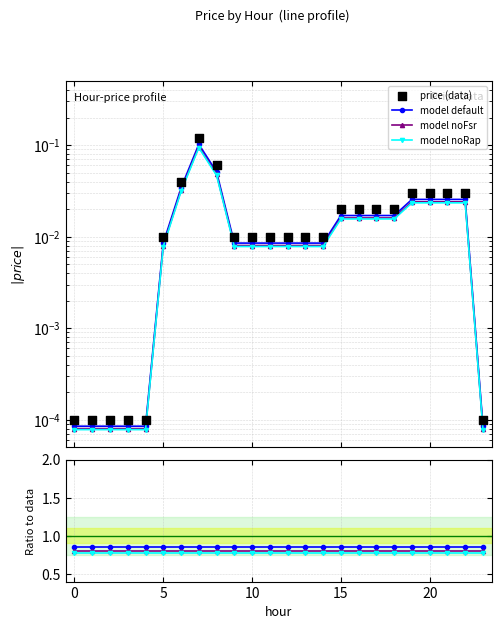

What are all the series names shown in the legend?

model default, model noFsr, model noRap, price (data)